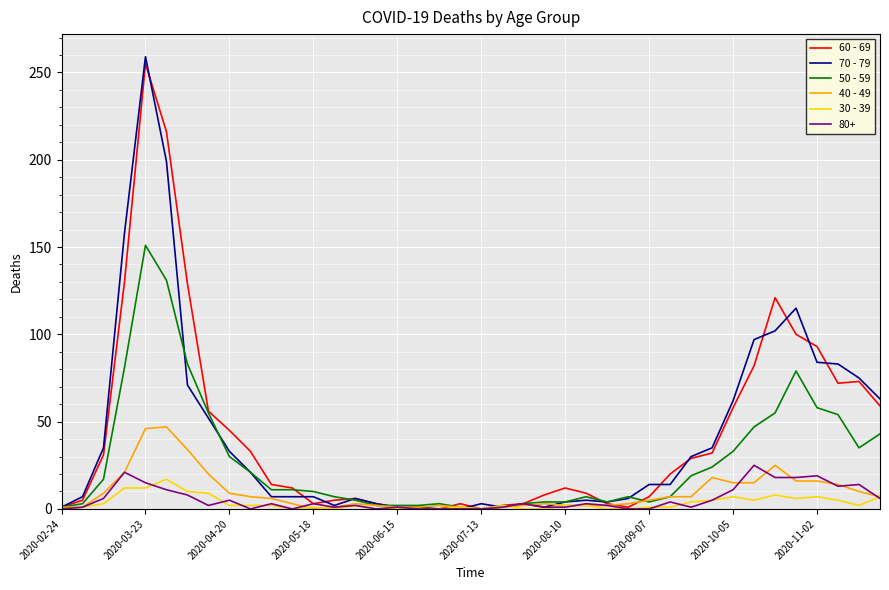

What are all the series names shown in the legend?

60 - 69, 70 - 79, 50 - 59, 40 - 49, 30 - 39, 80+